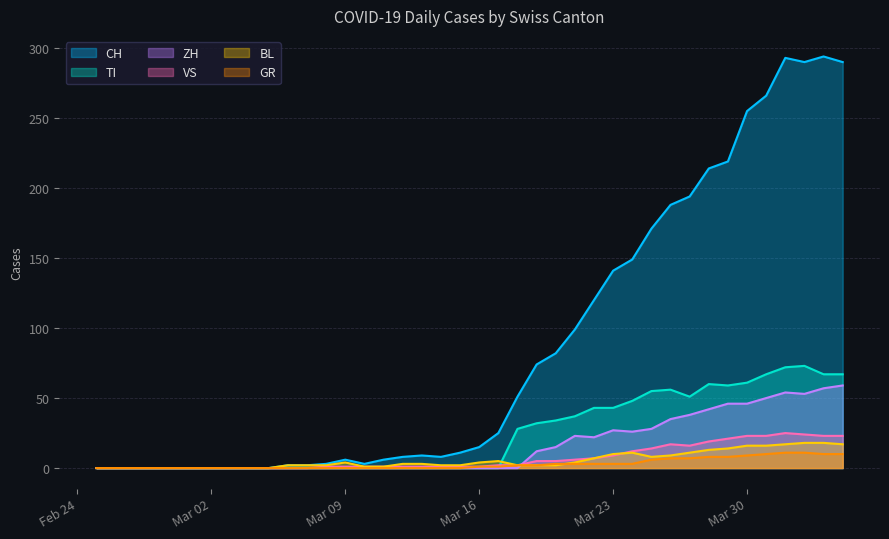

Which series has the largest range (max minus min)?

CH